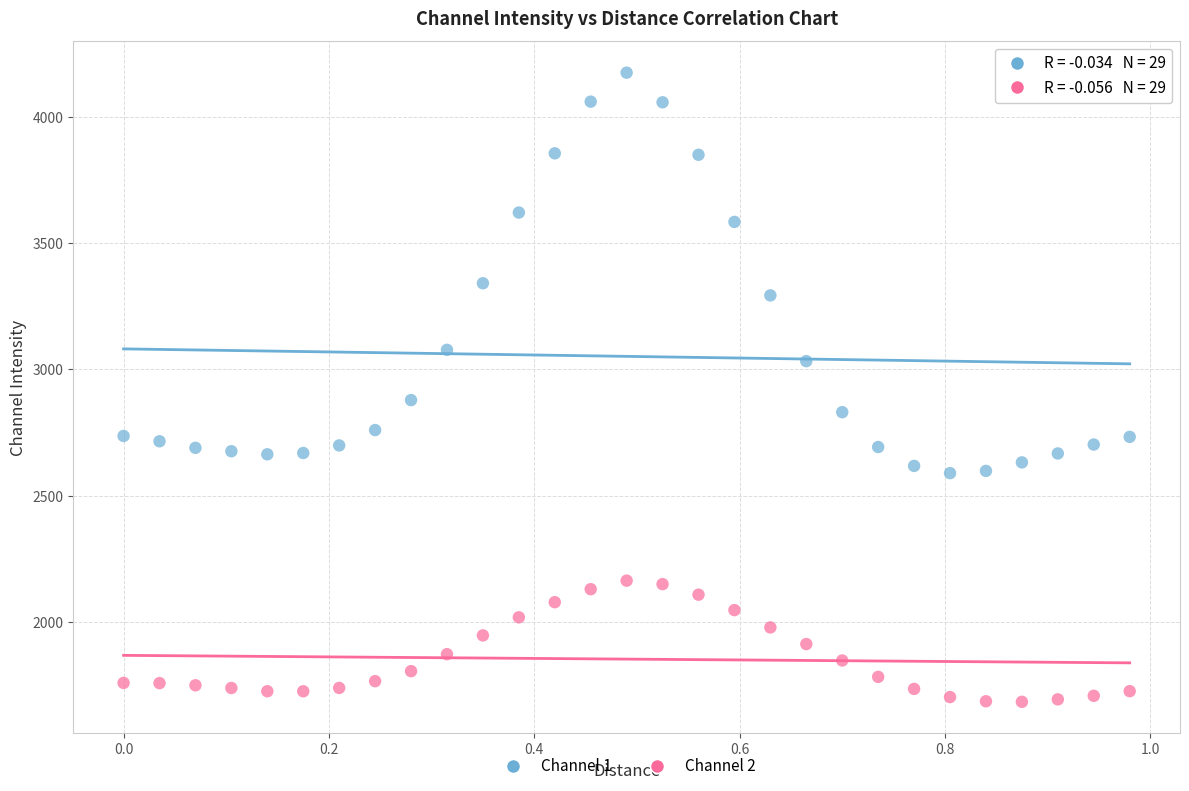

Across all data points, what is the range of Y values (max minus min)?

2493.3